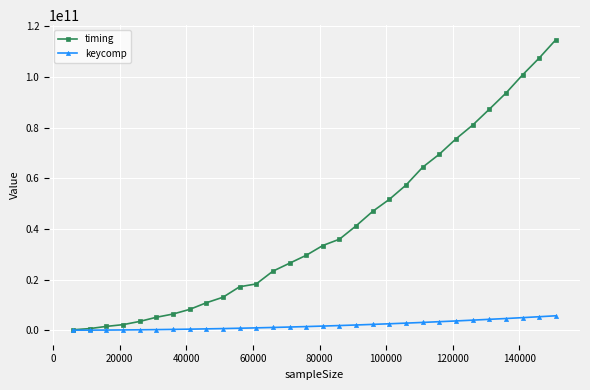

Count the number of categories in the chart.

30